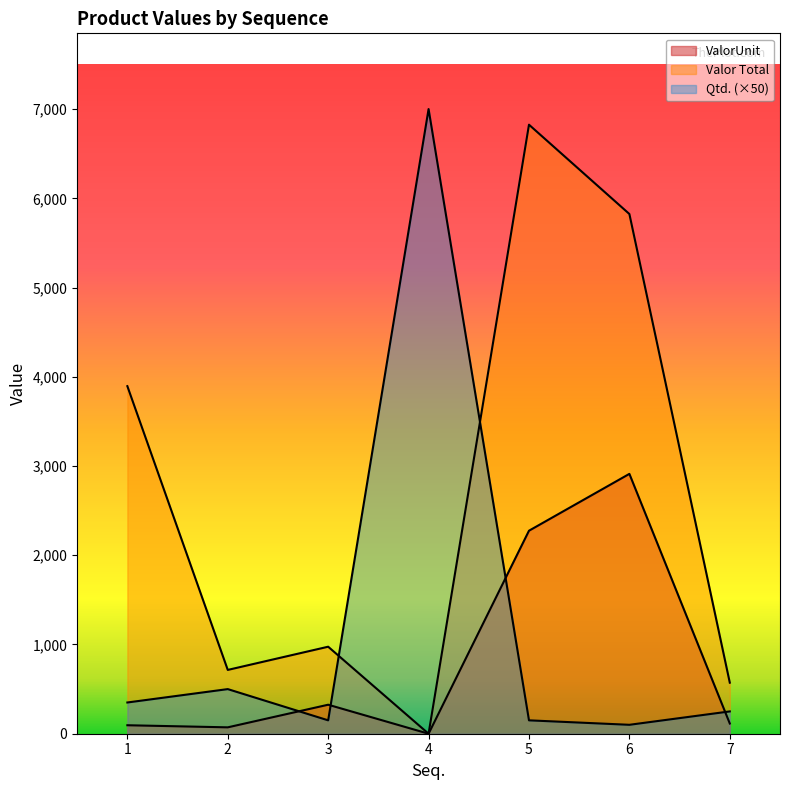

What is the difference between the second highest and second lowest values in the ValorUnit series?

2203.5